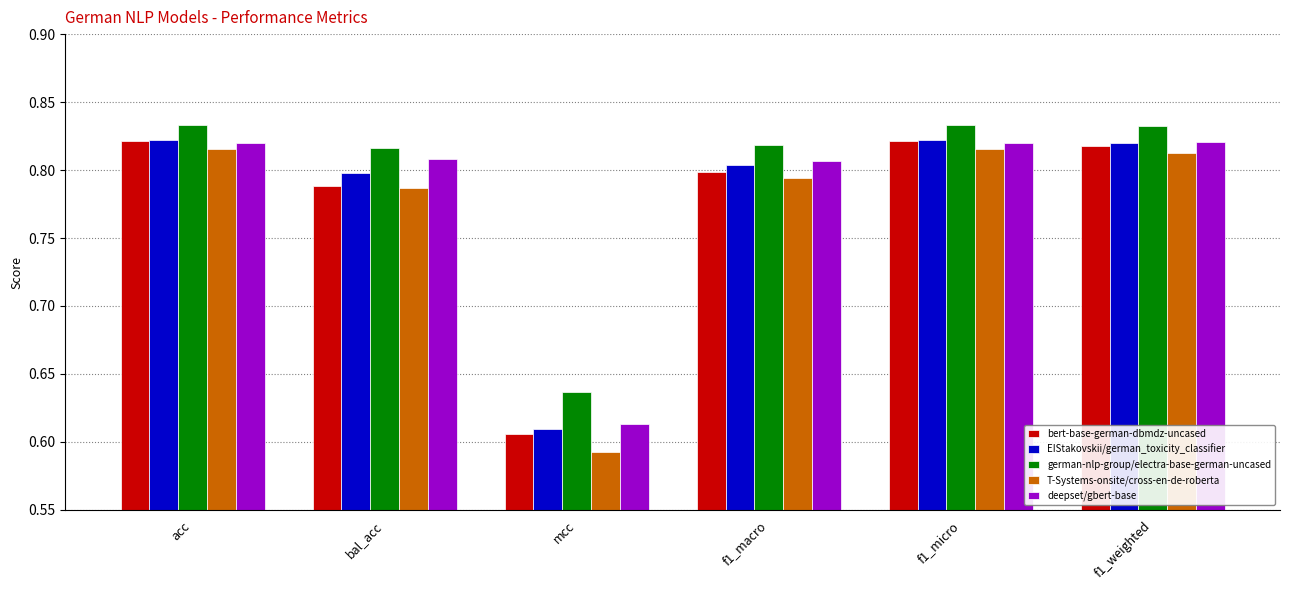

Are the bars horizontal?

No